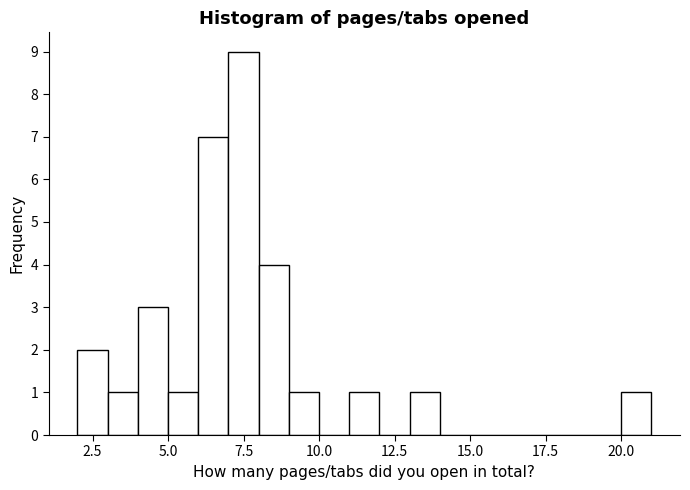

Around what value on the x-axis is the tallest bar? Give the approximate position of its centre, as read against the axis.

7.5